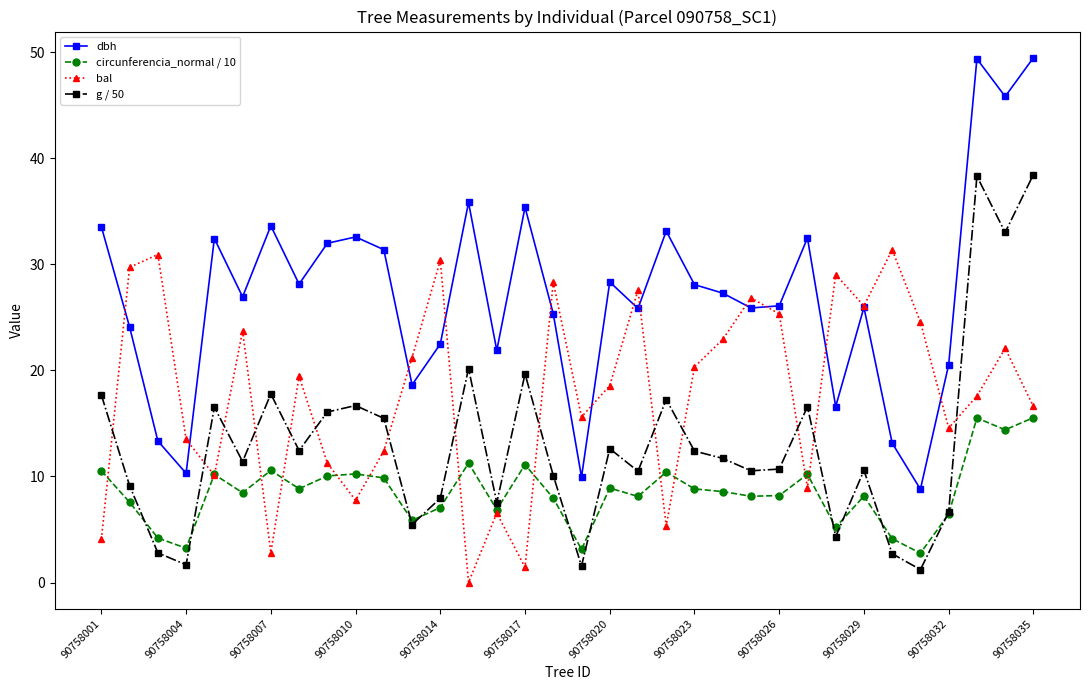

List the series in order of their peak value, highest first.

dbh, g / 50, bal, circunferencia_normal / 10